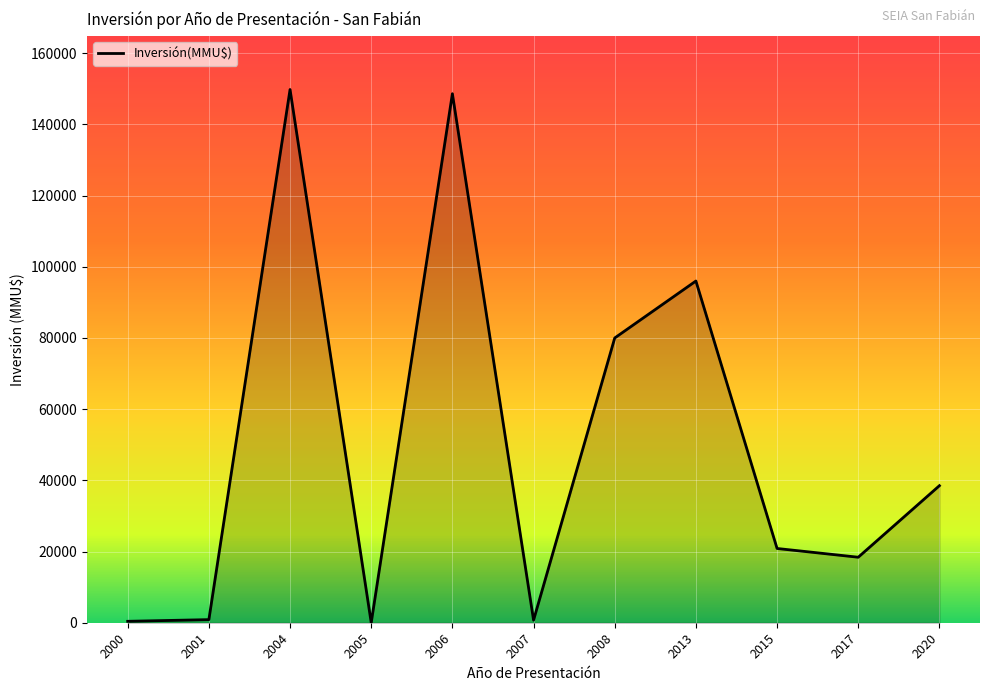

True or false: the data shows 0 at 2005.

True